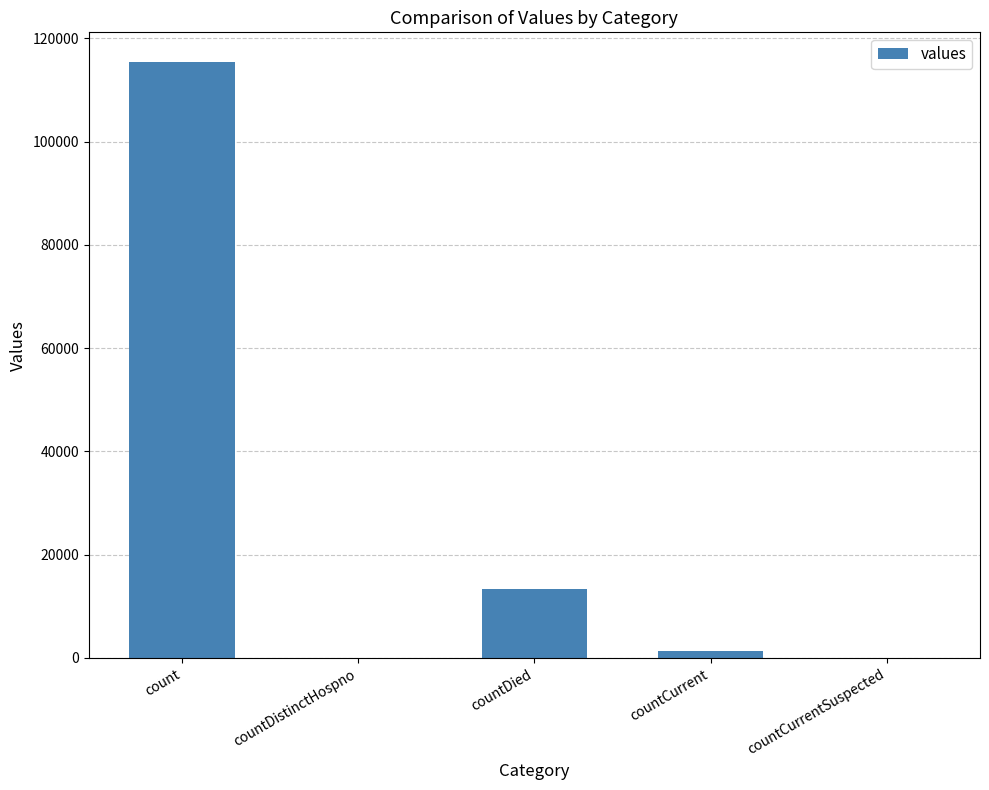

The value at countDied is 20857. True or false?

False